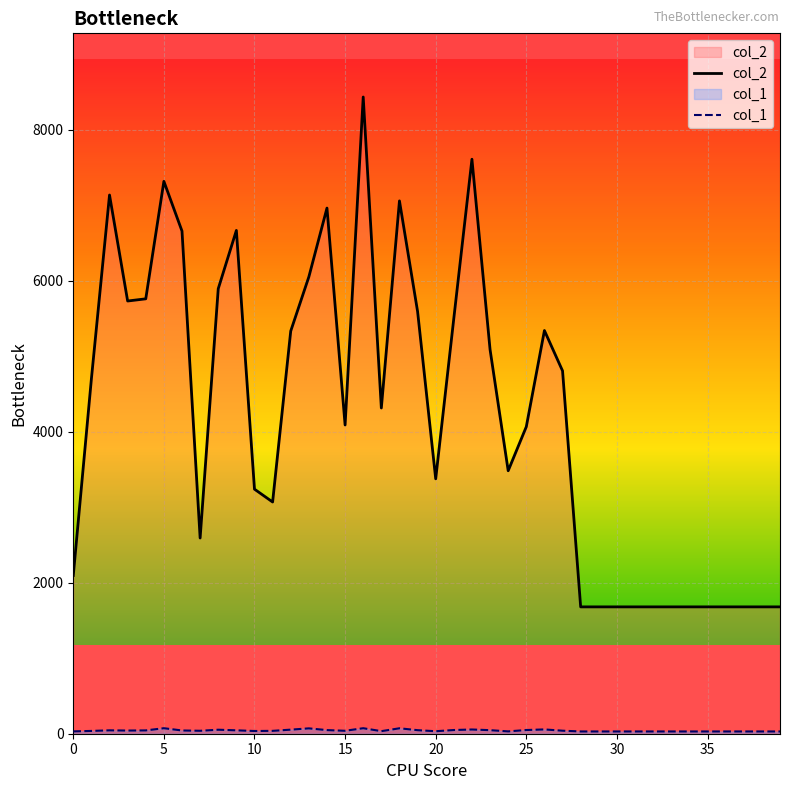

Which series has the widest spread of values?

col_2